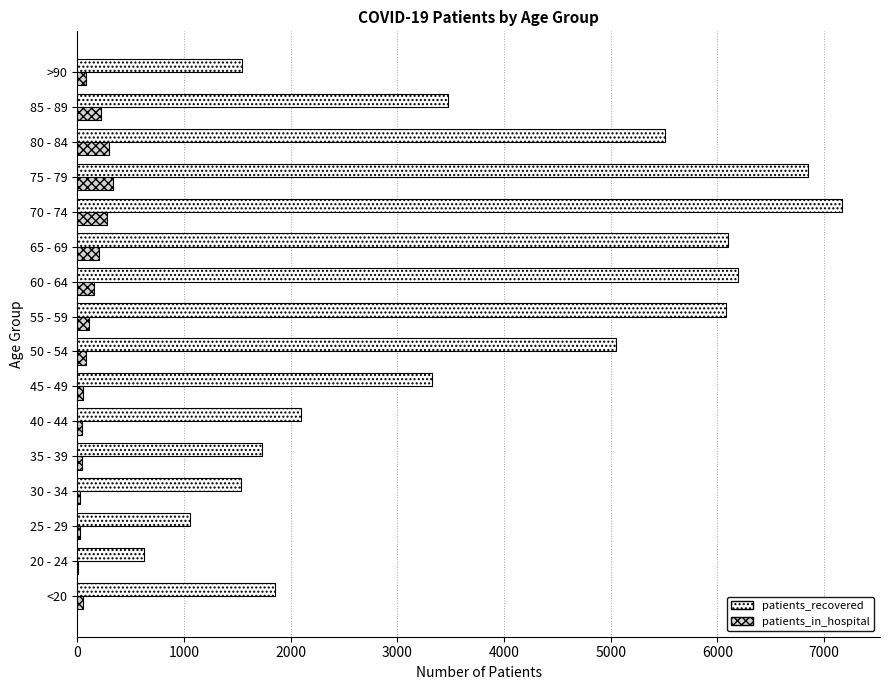

Between 70 - 74 and >90, which series saw the biggest shift?

patients_recovered